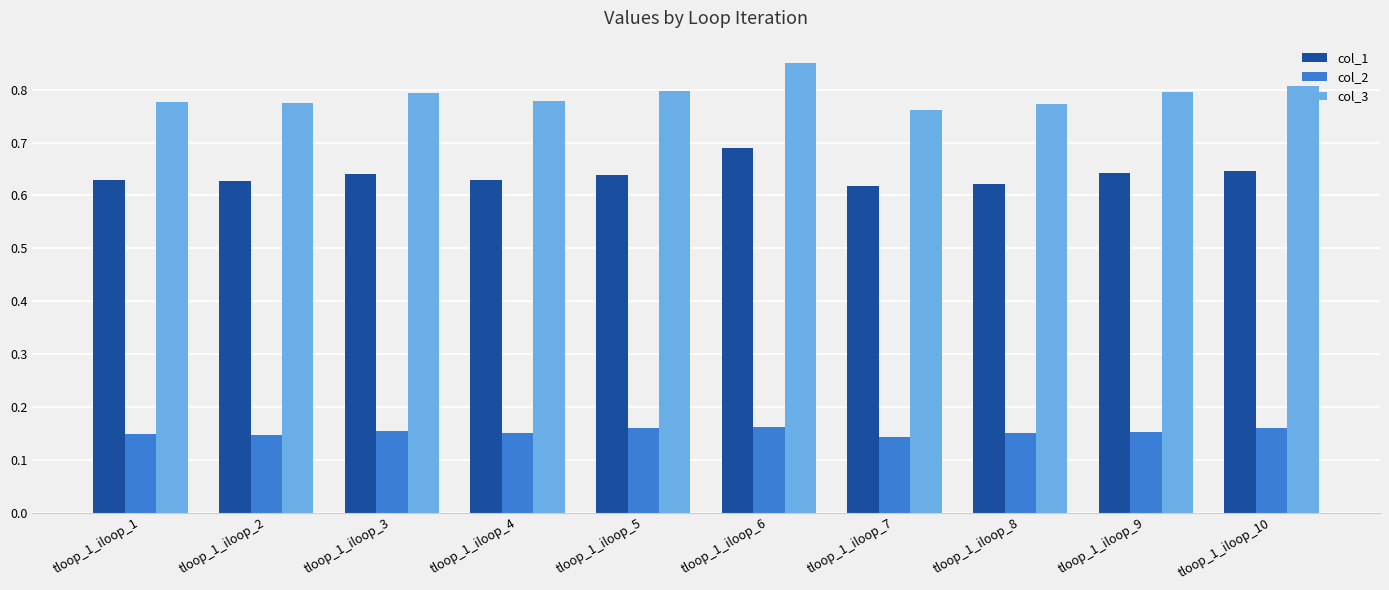

At how many categories does at least one series exceed 0?

10